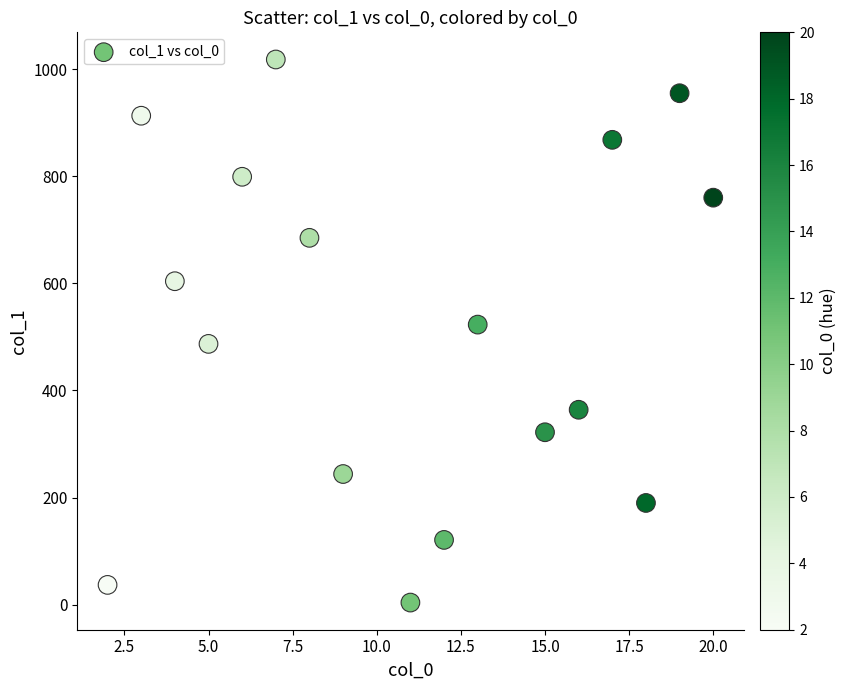

What Y value in the scatter plot is closest to 511?

523